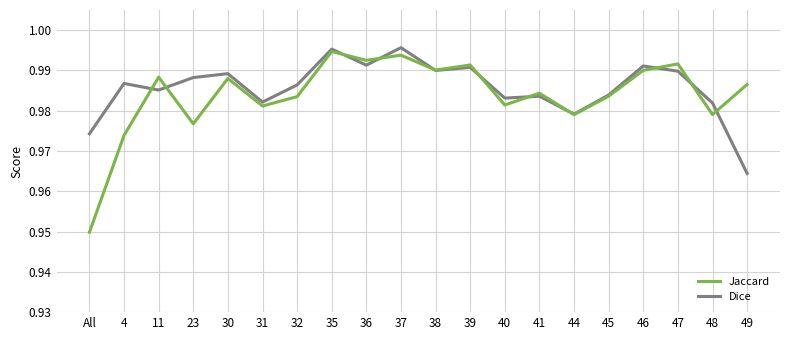

How many Dice values are between 0 and 1?

20